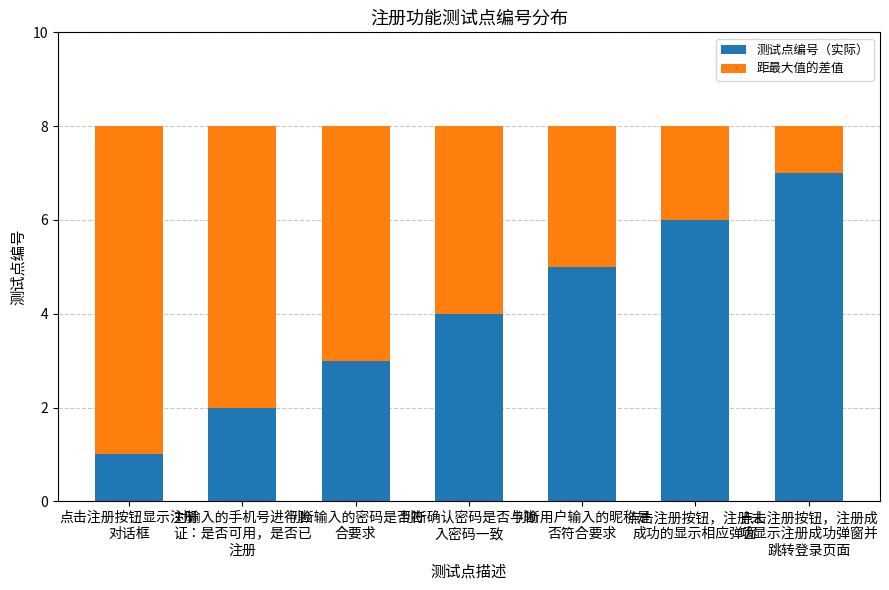

What is the sum of all 测试点编号（实际） values?

28